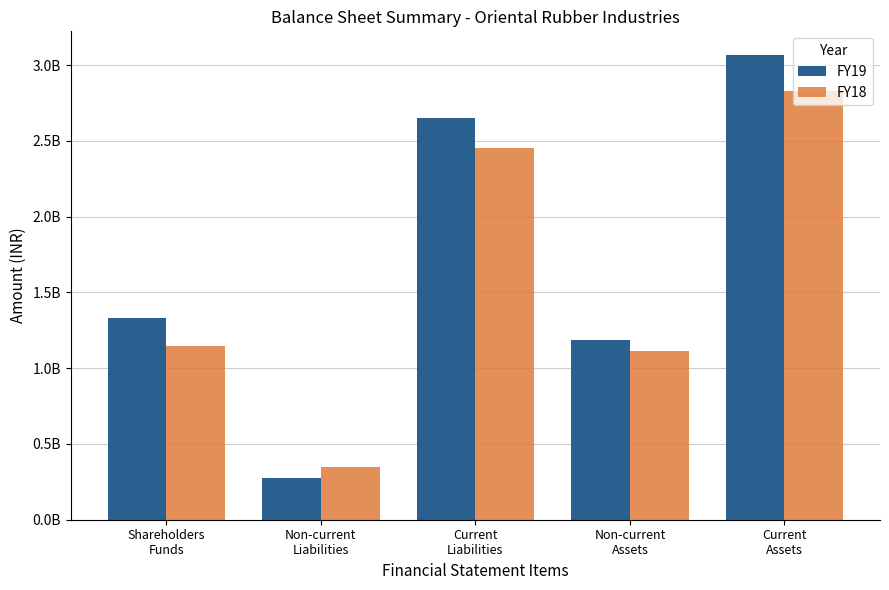

What is the smallest value displayed?

277400000